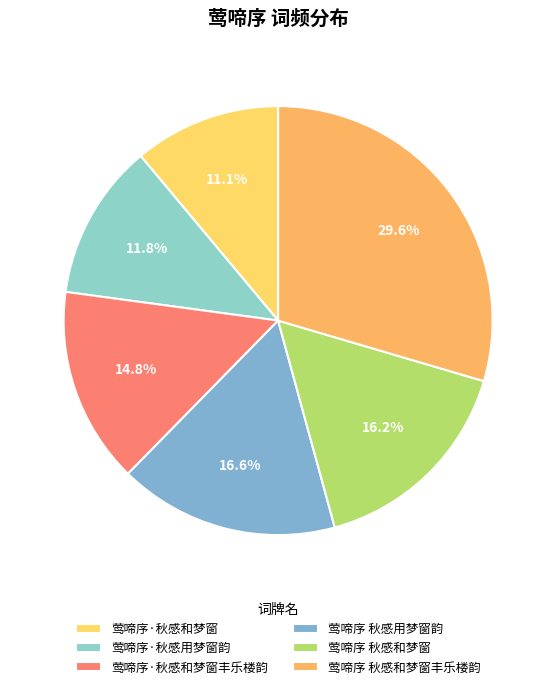

What is the total percentage of 莺啼序·秋感用梦窗韵 and 莺啼序·秋感和梦窗?

22.9%